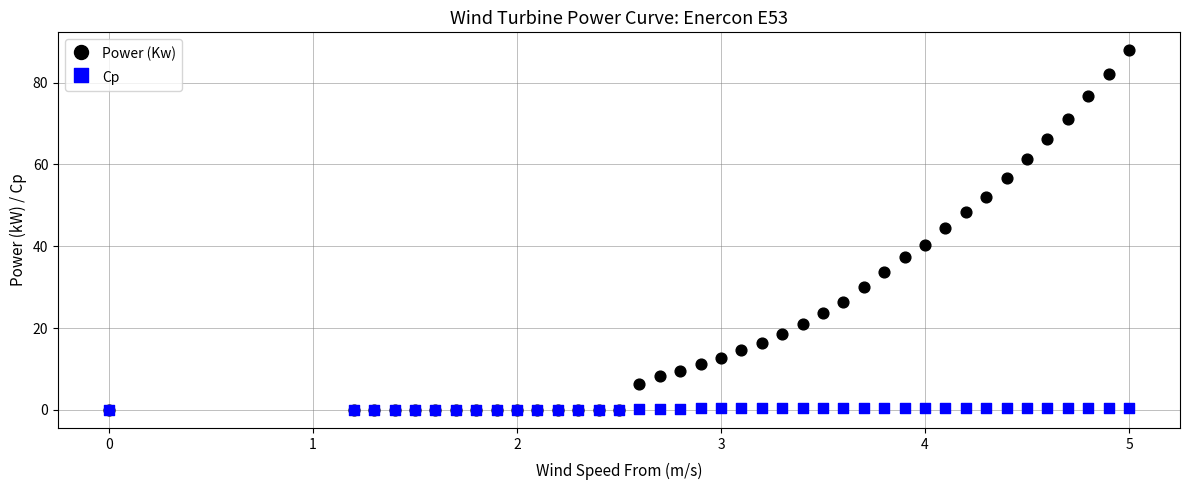

In the Power (Kw) series, what Y value is closest to 43?

44.6